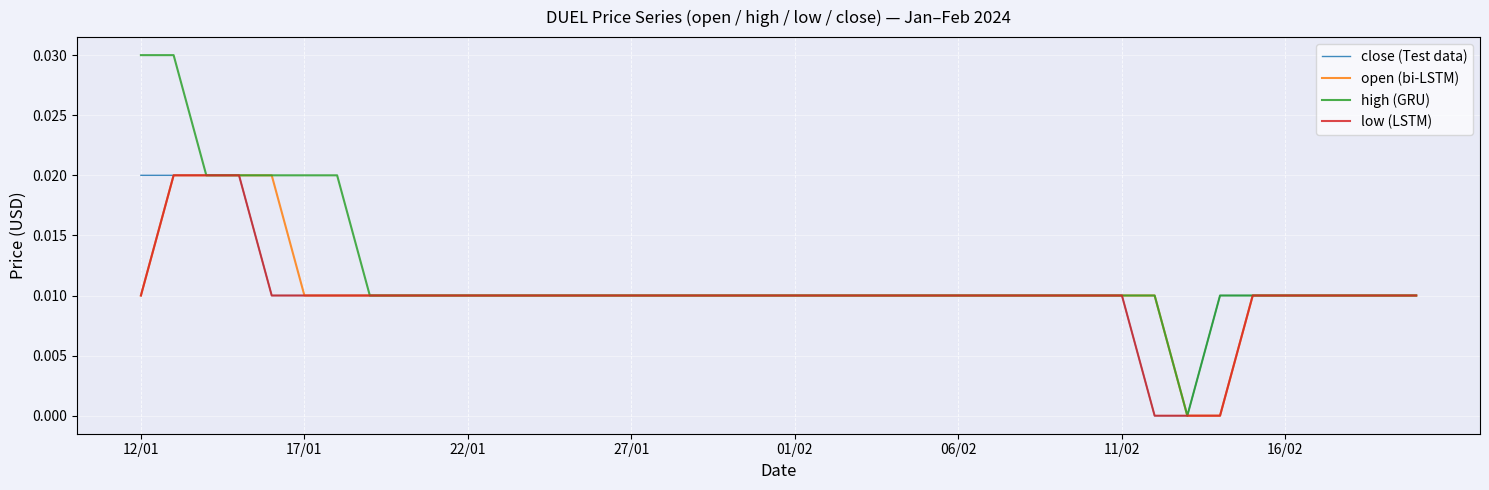

At which label does open (bi-LSTM) reach its minimum?

32